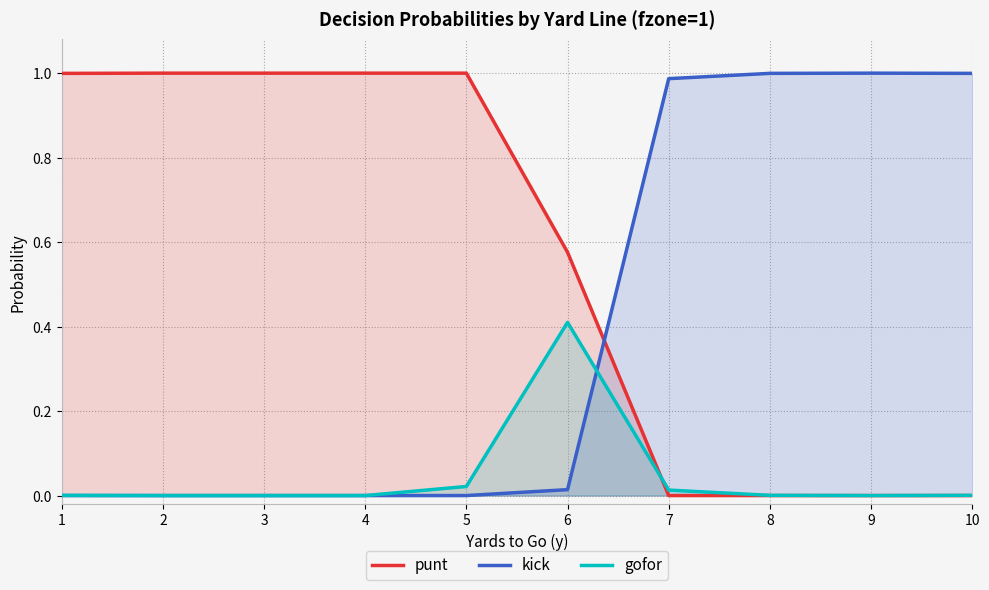

Count the number of categories in the chart.

10